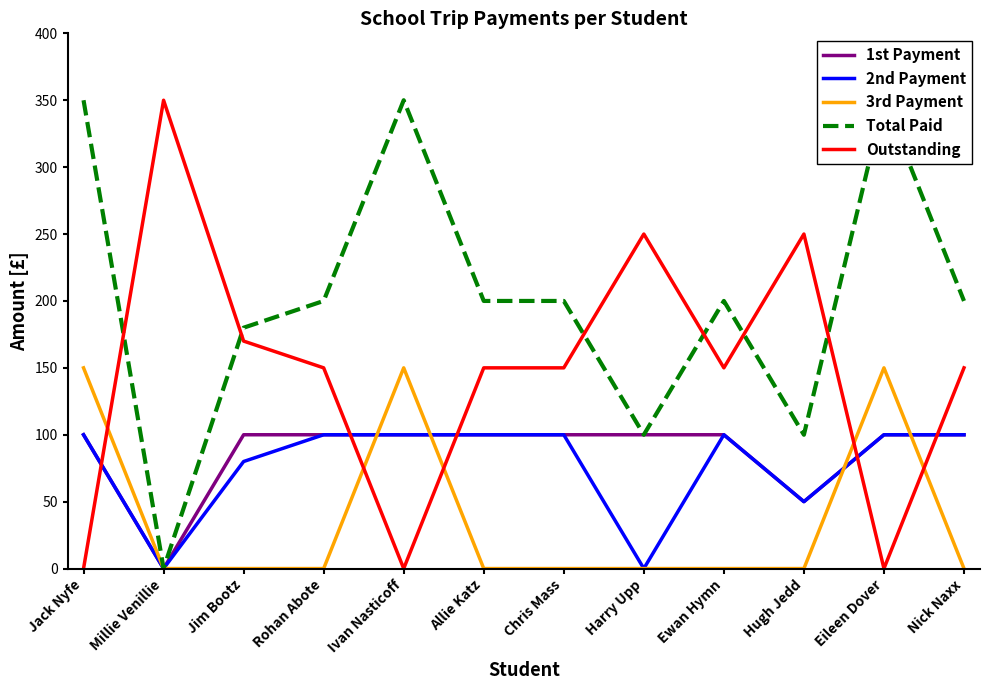

How many values in the Outstanding series exceed 150?

4